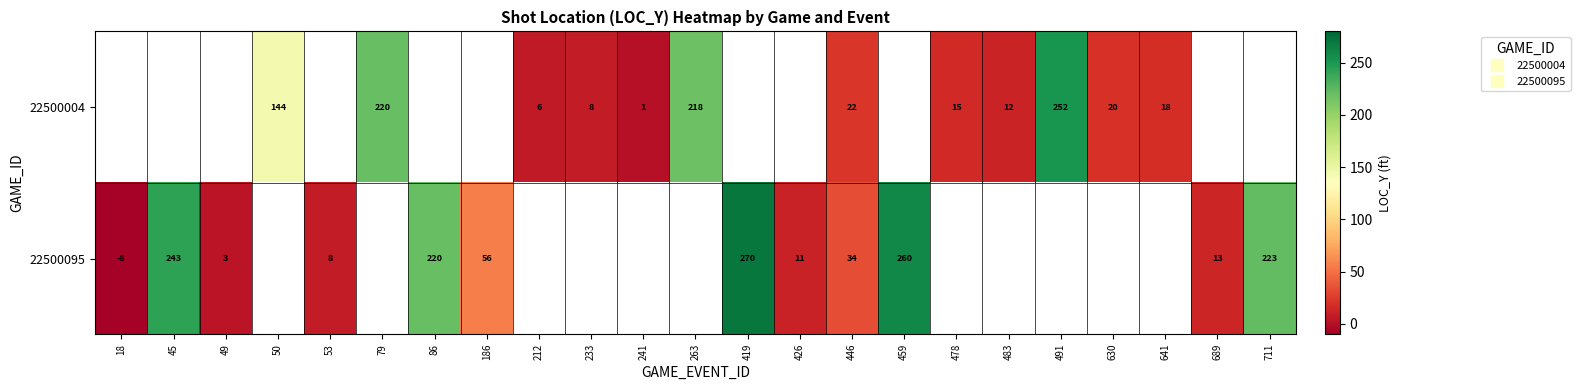

What value does the row_1 series have at 49?

3.0